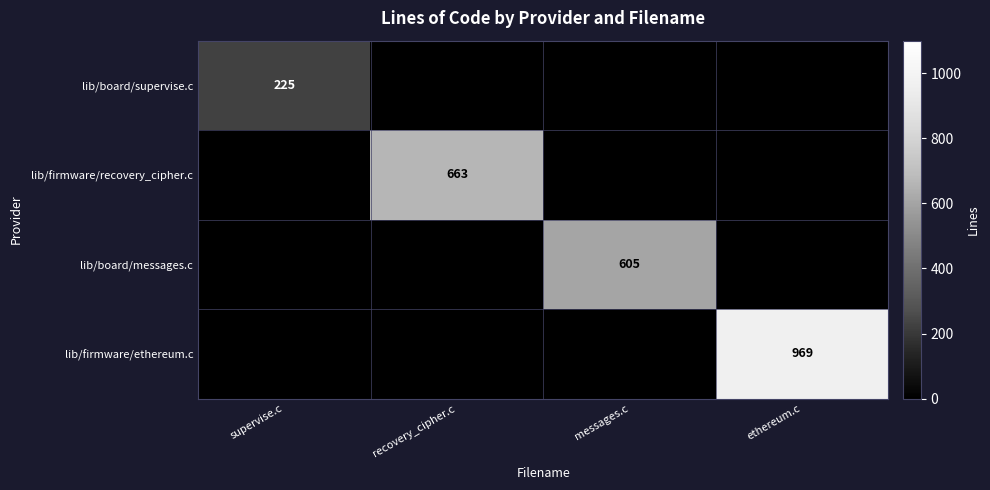

Rank the series by their maximum value, from lowest to highest.

lib/board/supervise.c, lib/board/messages.c, lib/firmware/recovery_cipher.c, lib/firmware/ethereum.c